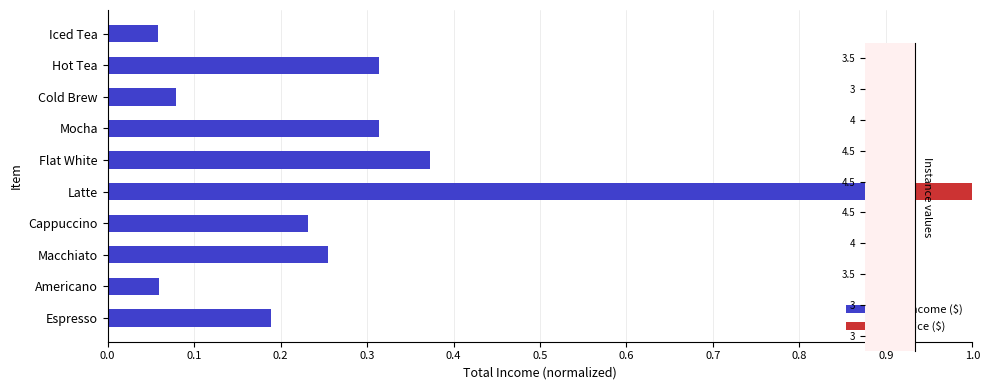

What is the sum of all Total Income ($) values?

2.9